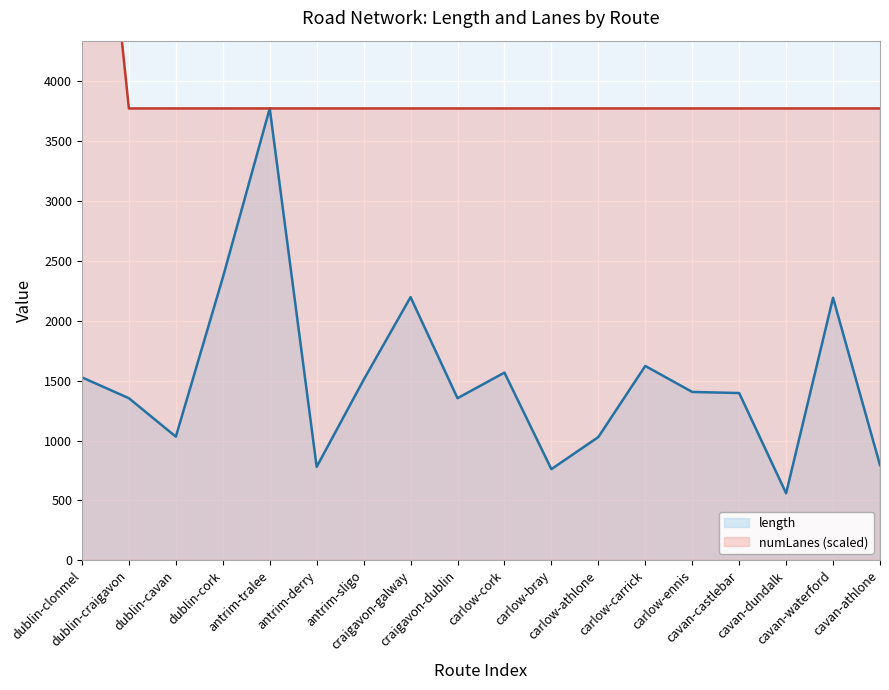

List the series in order of their peak value, lowest first.

length, numLanes